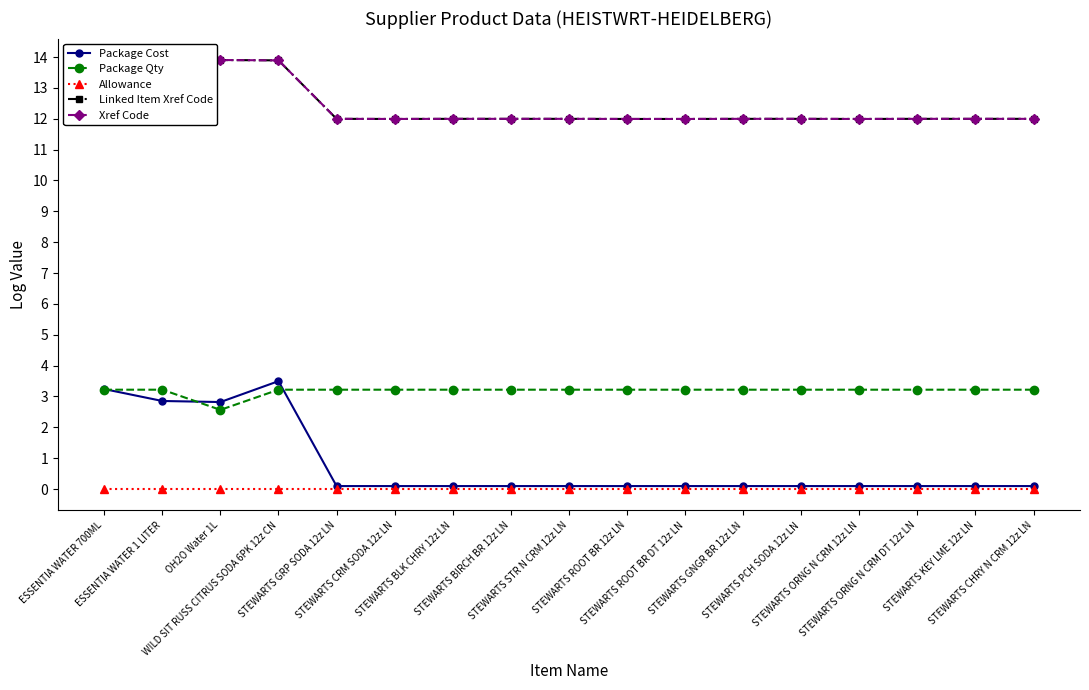

What is the difference between the highest and lowest values at STEWARTS BIRCH BR 12z LN?

12.0